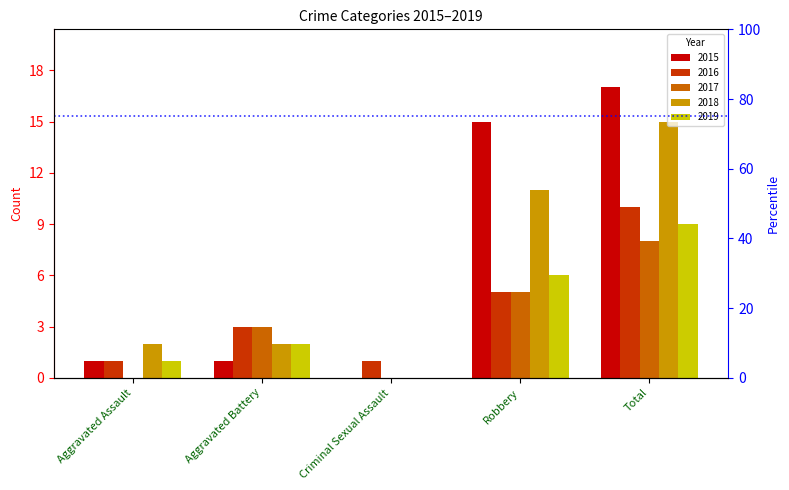

Is the value of 2017 at Aggravated Battery greater than the value of 2019 at Aggravated Battery?

Yes